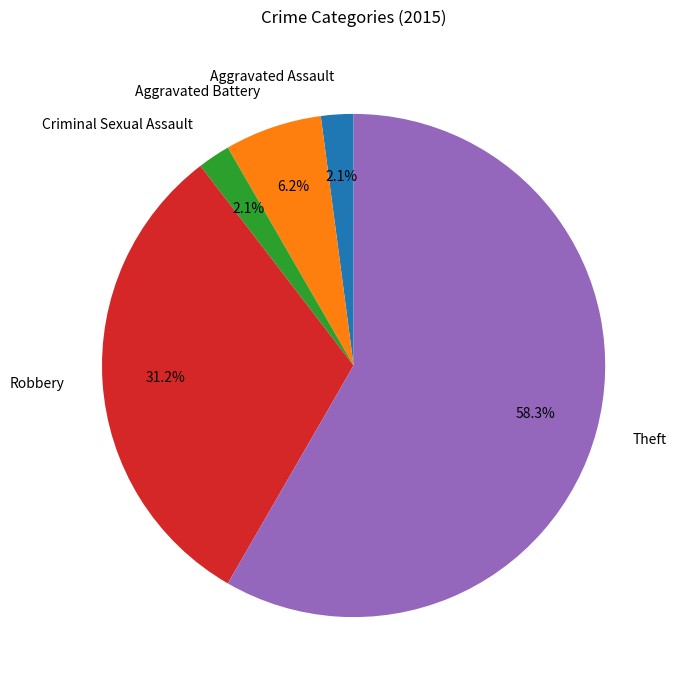

What is the majority slice?

Theft